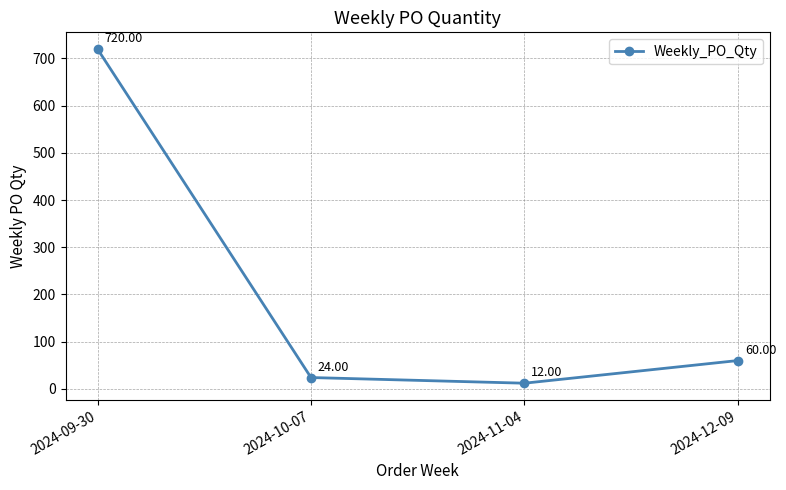

The chart shows a value of 12 at 2024-11-04. True or false?

True